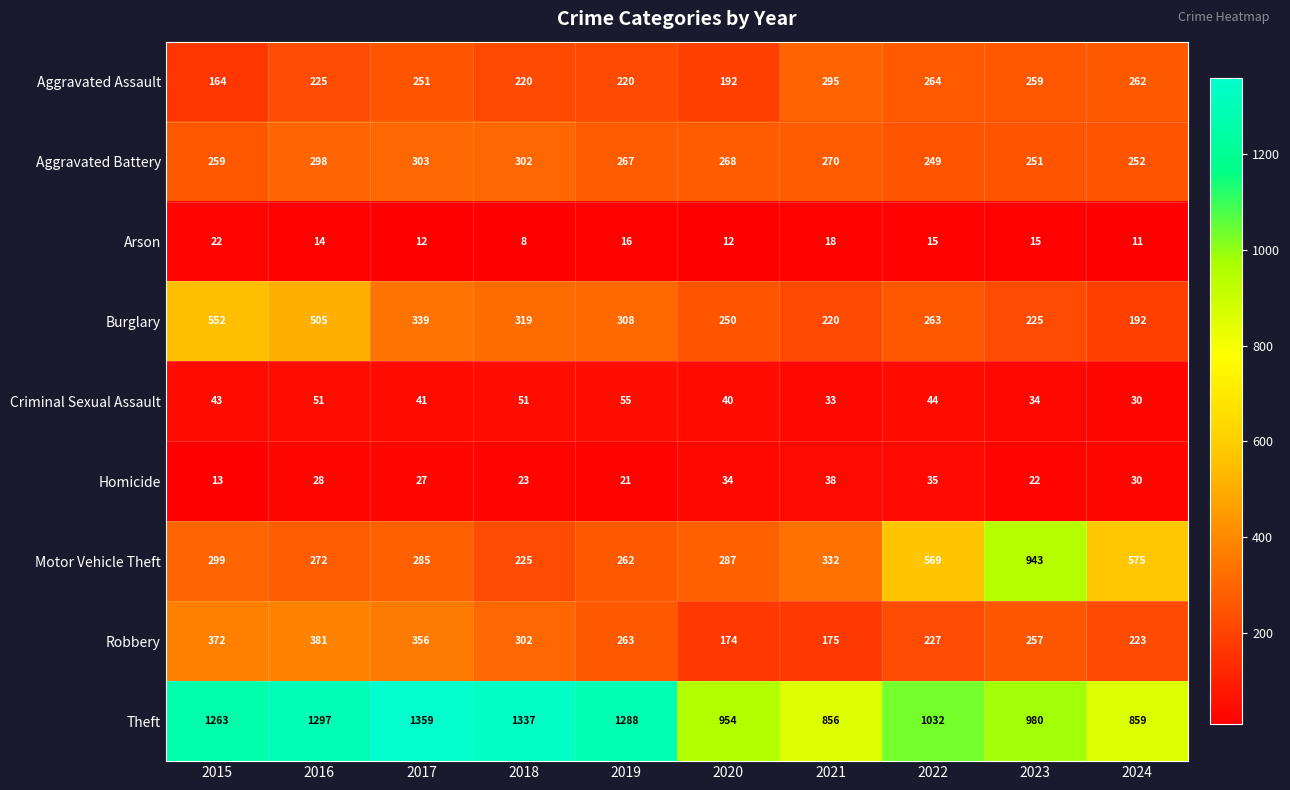

What value does the Aggravated Assault series have at 2023?

259